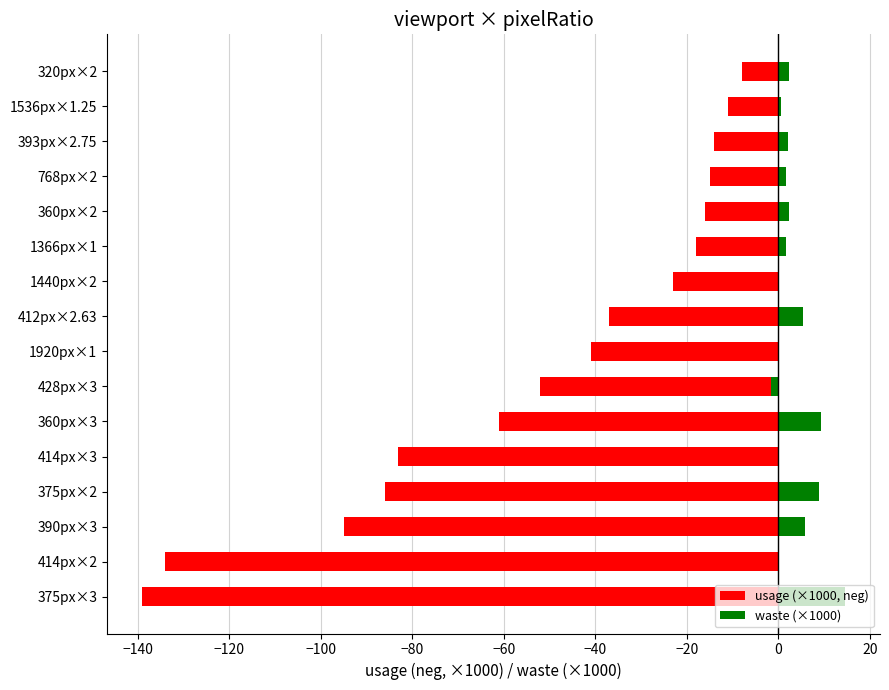

What is the difference between the maximum and minimum values in the waste (×1000) series?

16.1